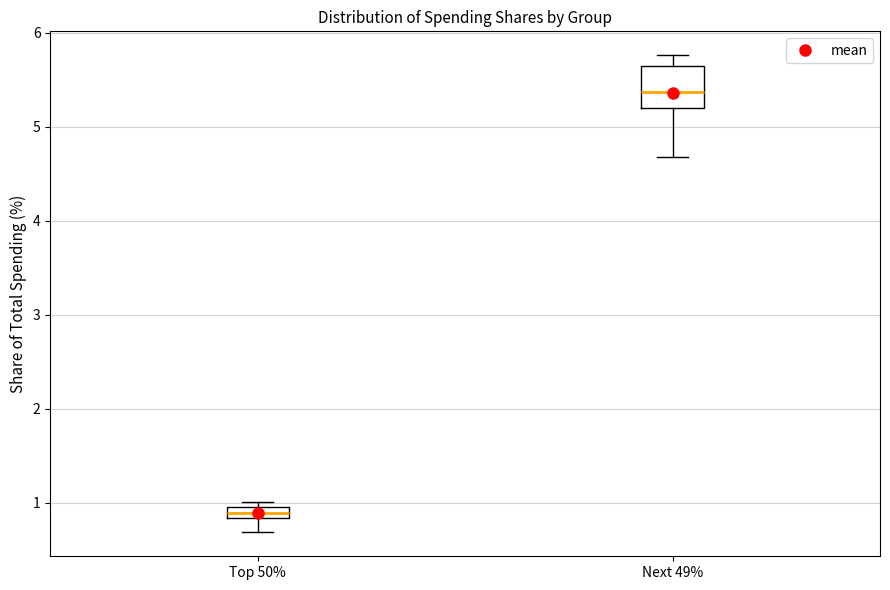

Which box is the tallest, from its lower edge to its upper edge?

Next 49%